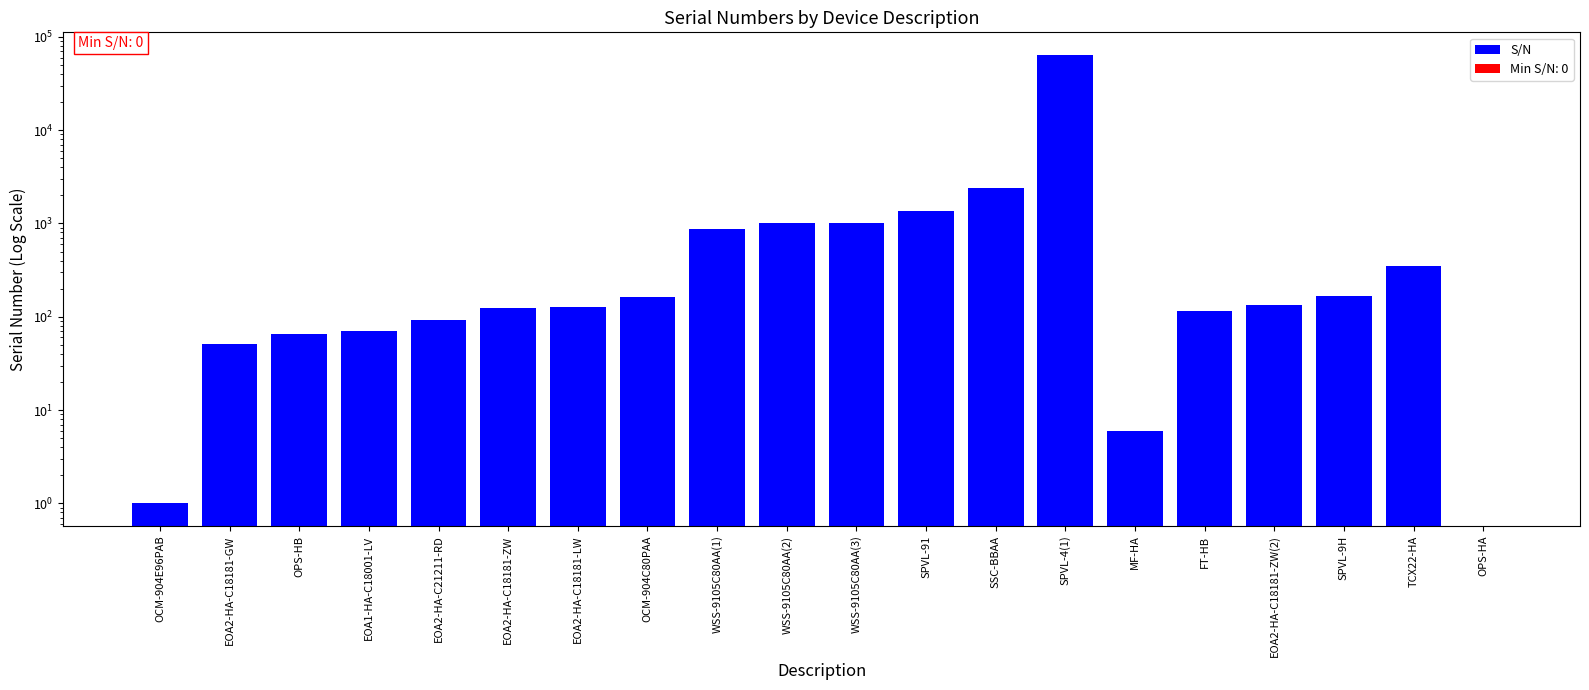

What is the label of the 6th bar from the left?

EOA2-HA-C18181-ZW